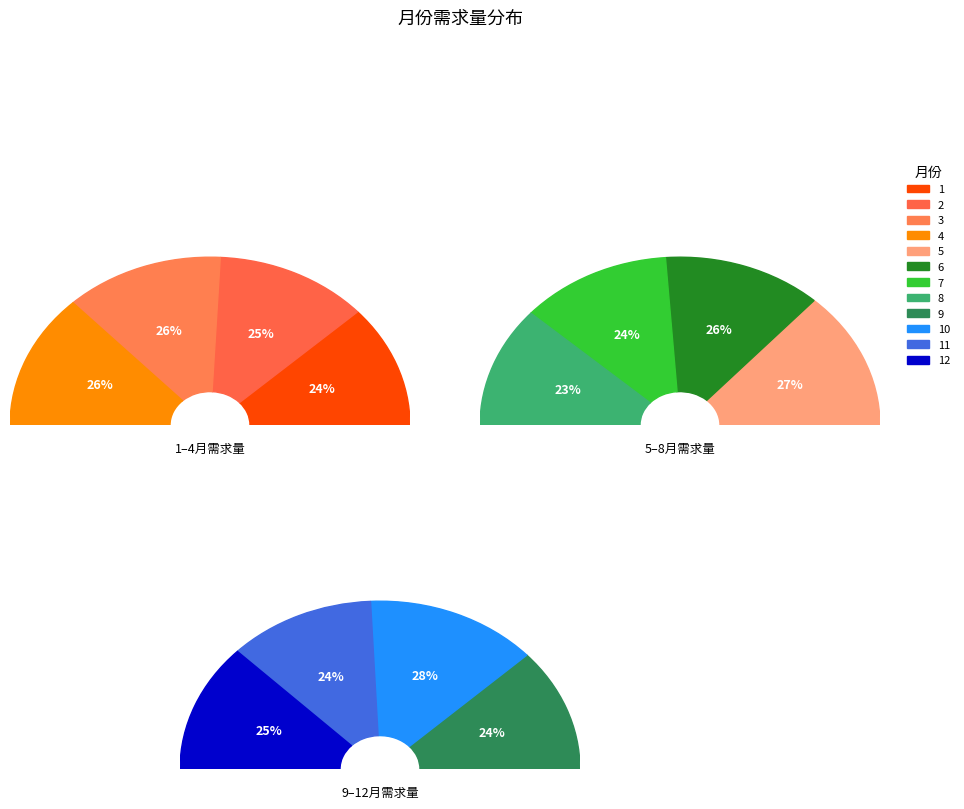

Does 12 account for over 50% of the chart?

No